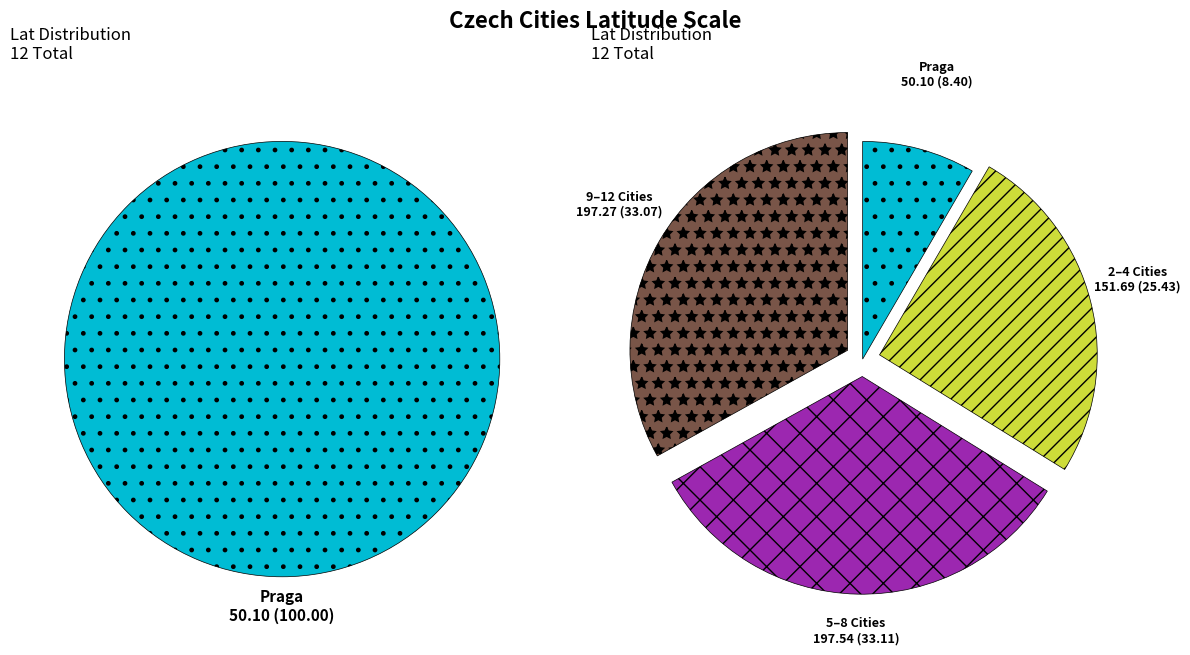

Is it true that Praga is 22% of the pie?

False